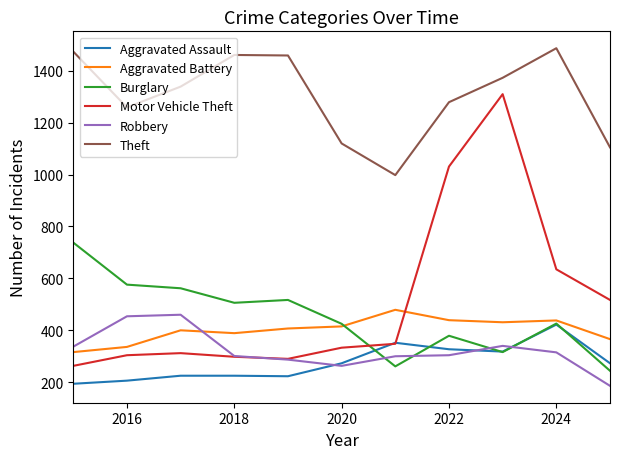

True or false: Theft and Burglary intersect in this chart.

False